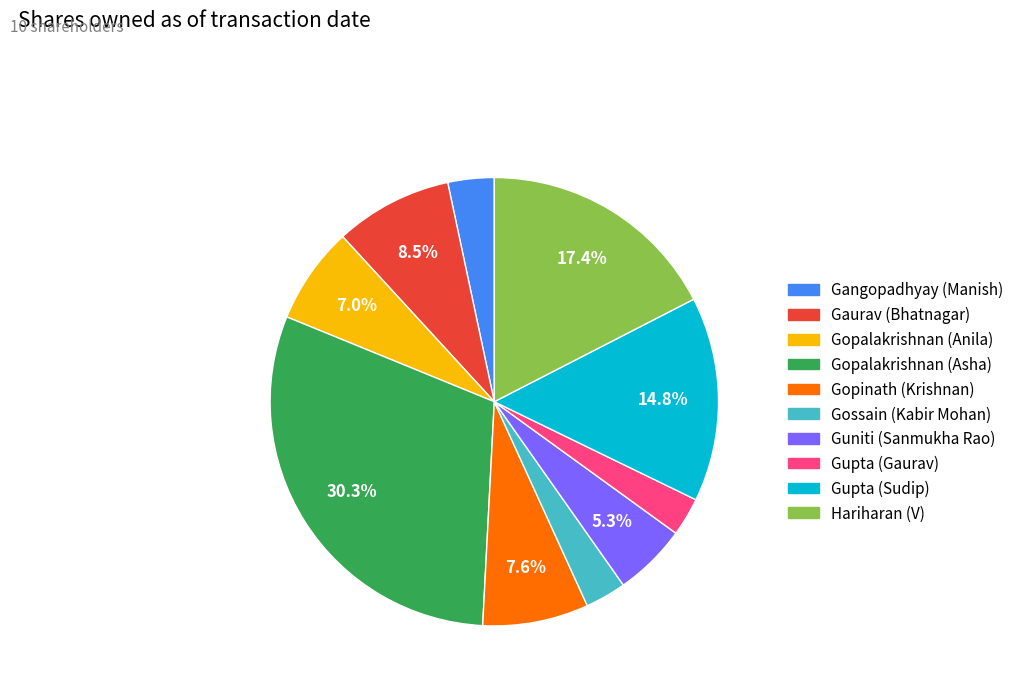

Approximately how many times larger is the value at Gopinath (Krishnan) compared to Hariharan (V)?

0.4